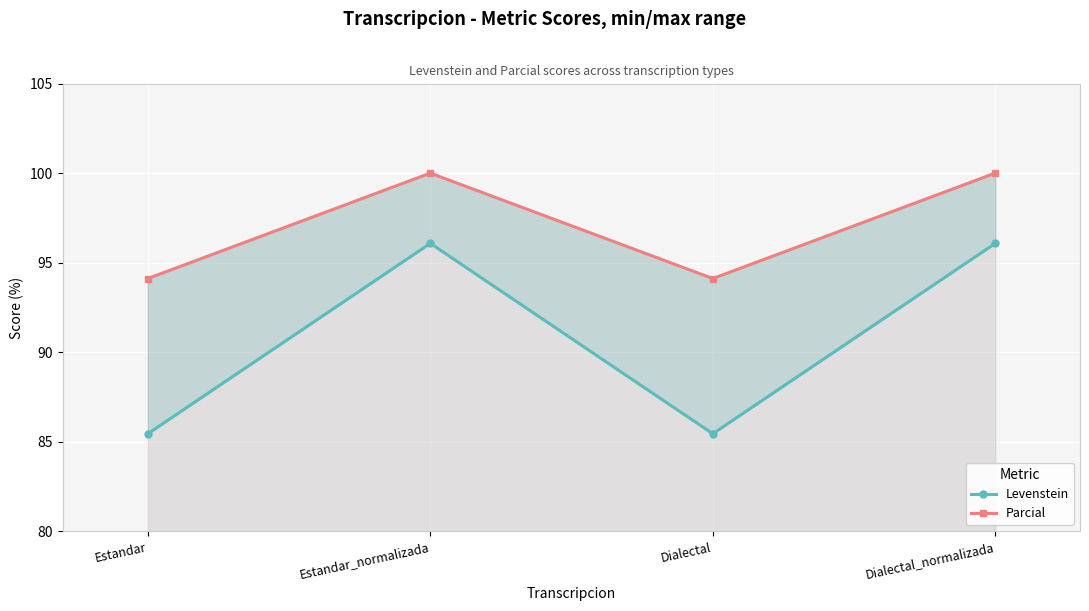

True or false: Levenstein and Parcial cross at least once.

False